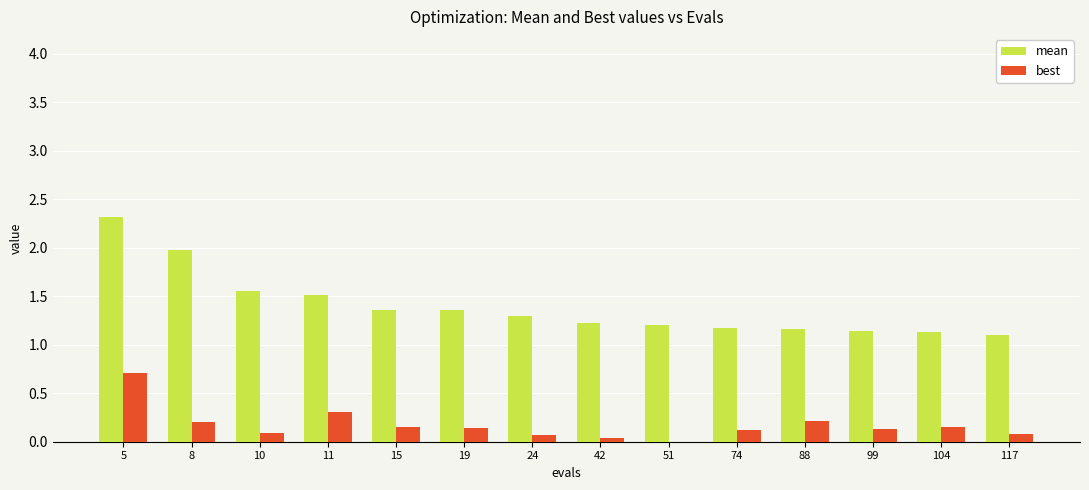

Is the value of best at 117 greater than the value of mean at 117?

No